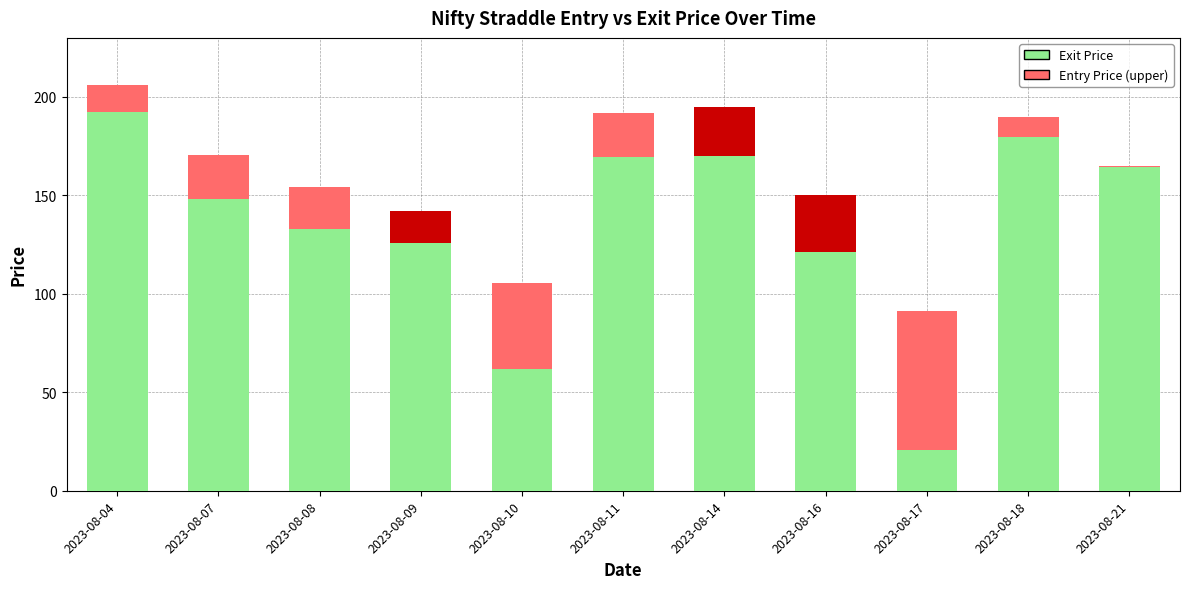

Reading left to right, what are all the values shown in this chart?

192.2	148.2	132.9	142.1	61.6	169.8	195.1	150.4	20.8	179.8	164.6